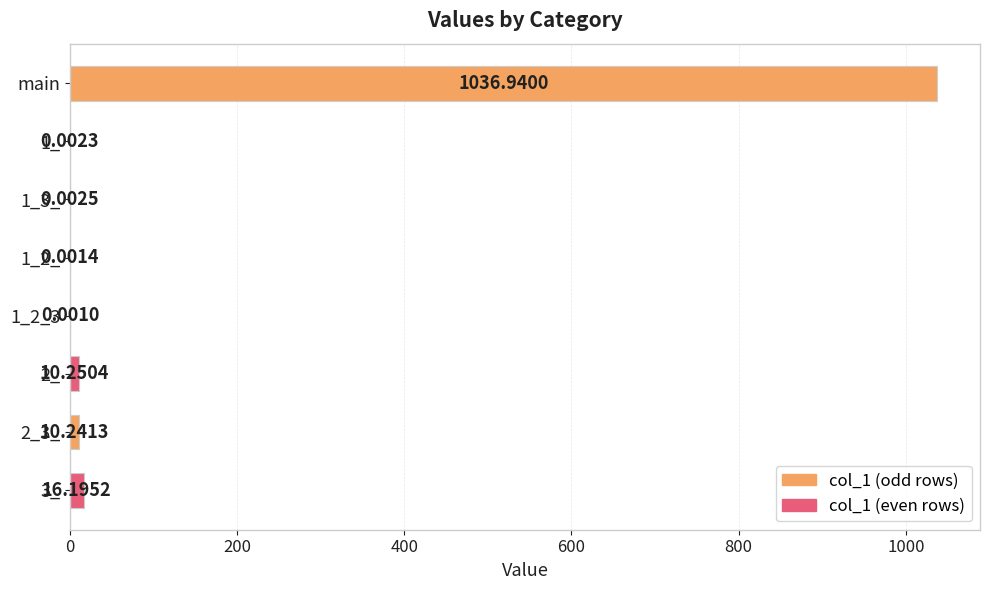

Which category has the highest value across all series?

main